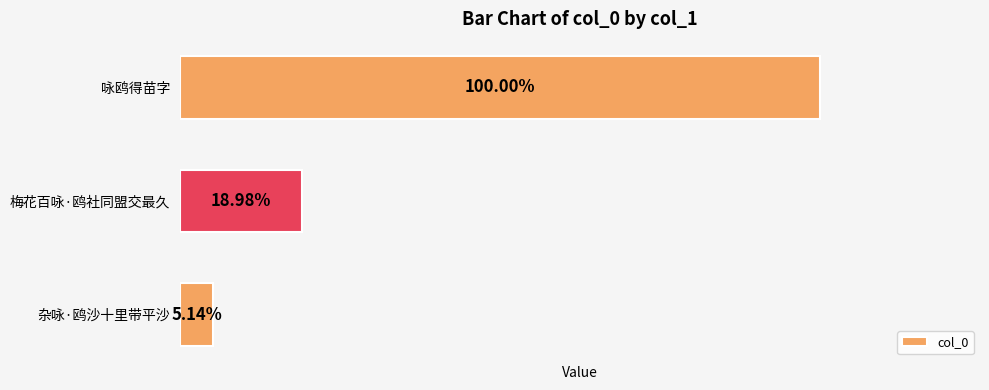

Does the chart contain any negative values?

No